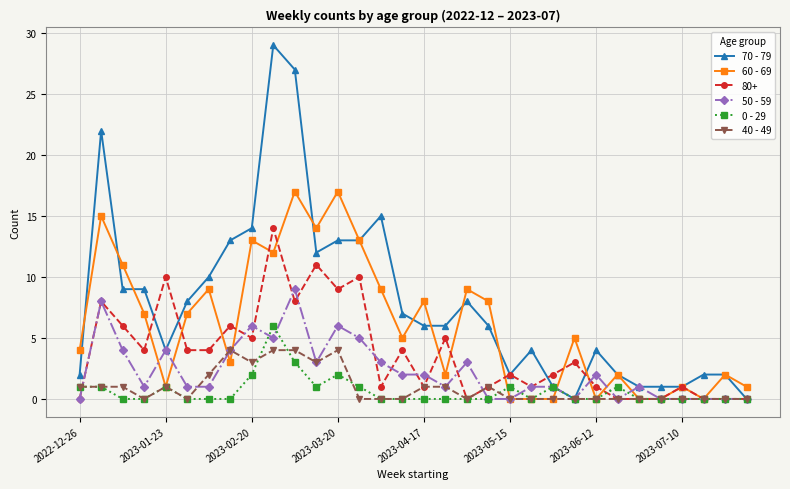

Which series has the largest total across all categories?

70 - 79